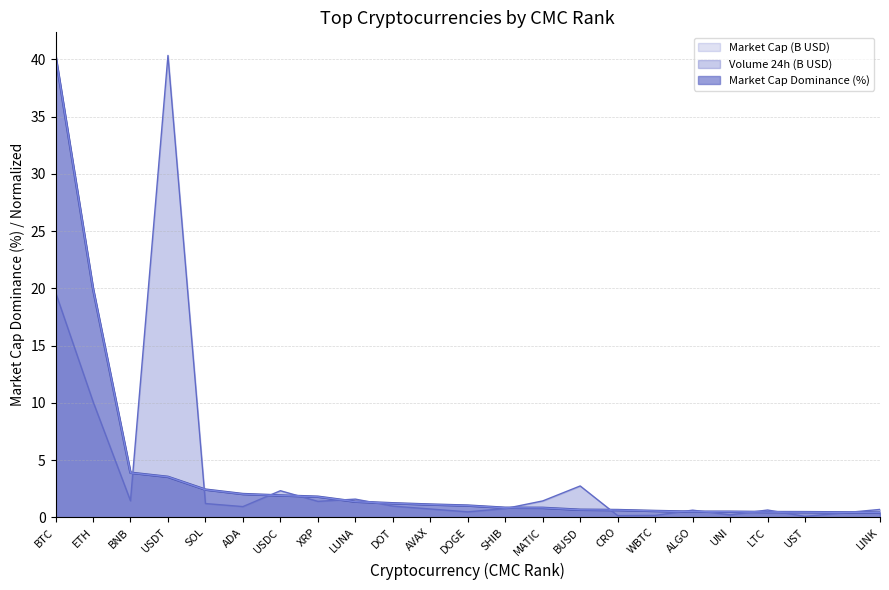

List the series in order of their peak value, highest first.

Market Cap Dominance (%), Volume 24h (B USD), Market Cap (B USD)